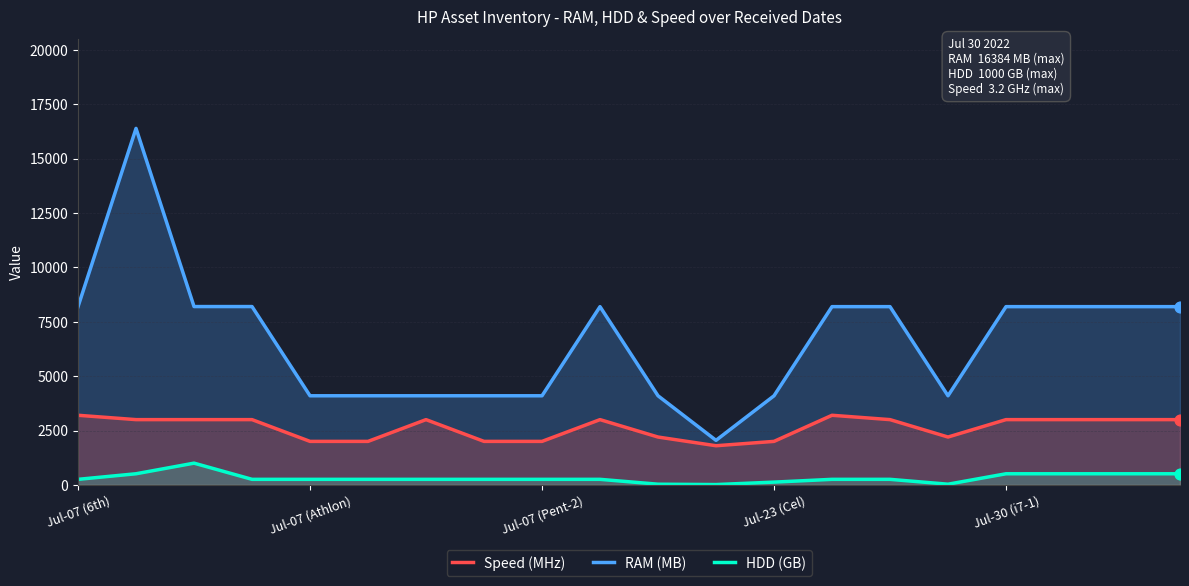

Which series contains the lowest Y value?

HDD (GB)